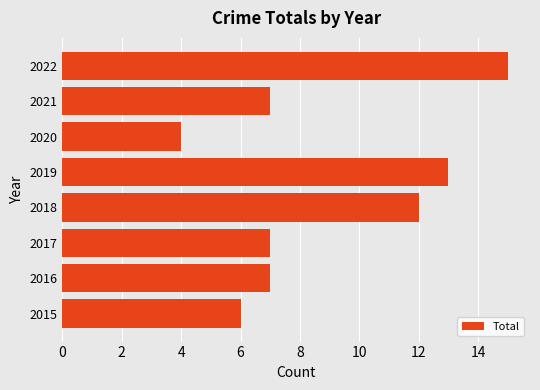

What is the sum of the values at 2018 and 2019?

25